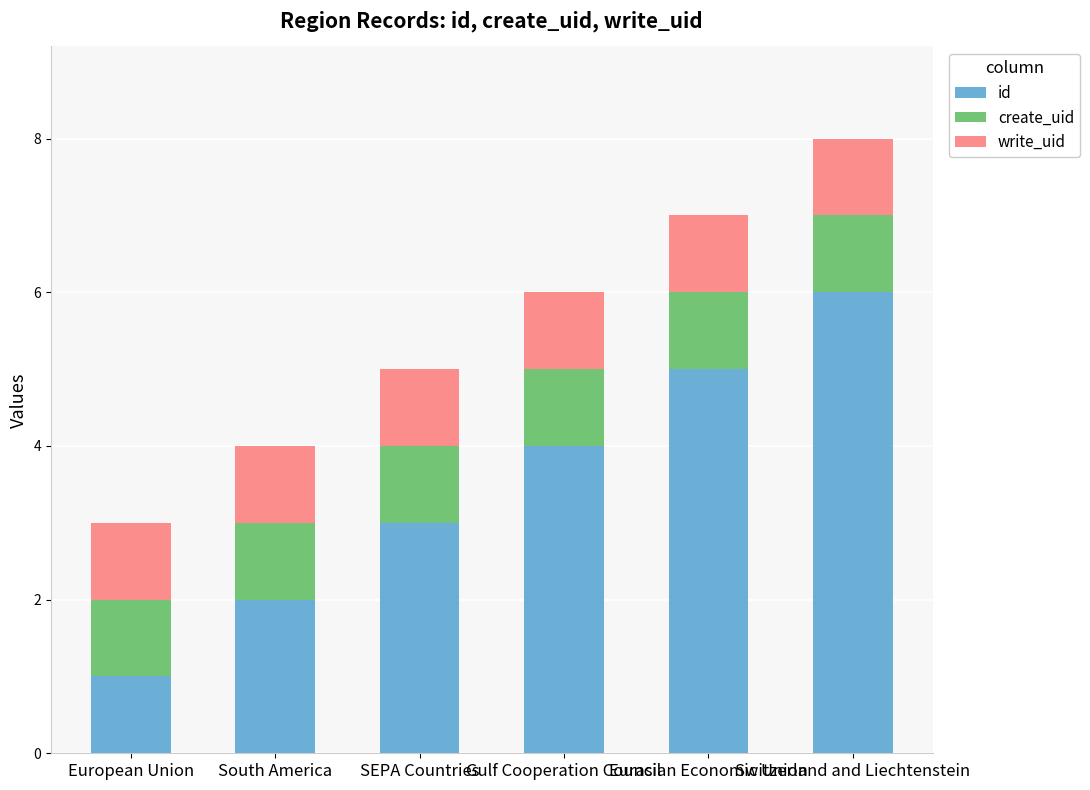

What is the maximum value for id?

6